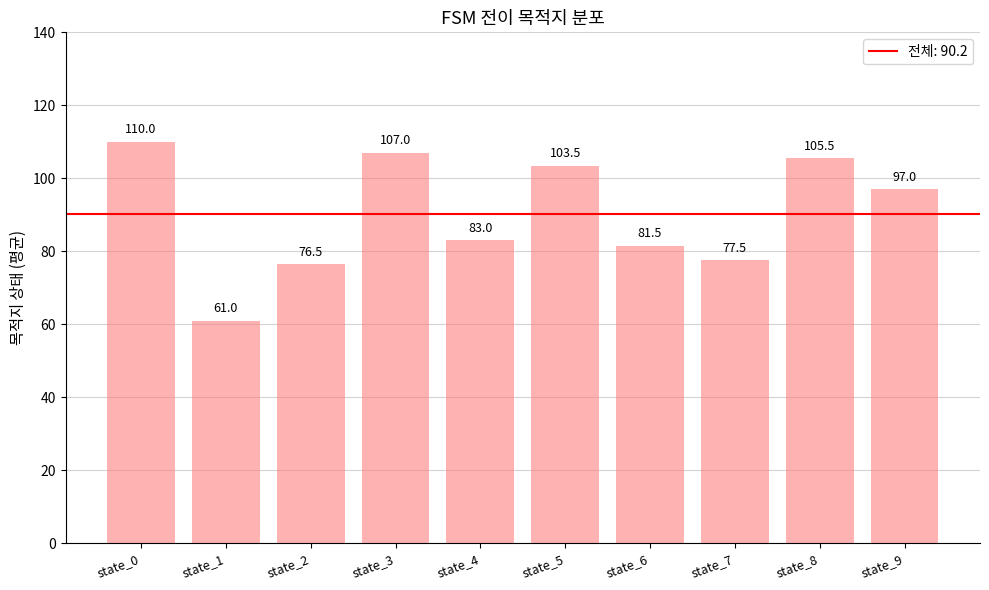

What is the difference between the maximum and minimum values?

49.0